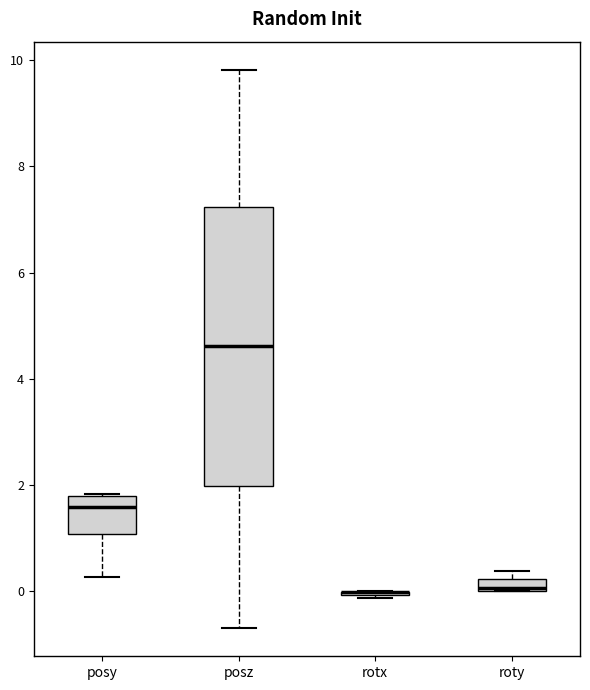

Comparing the boxes themselves (not the whiskers), which one is the tallest?

posz